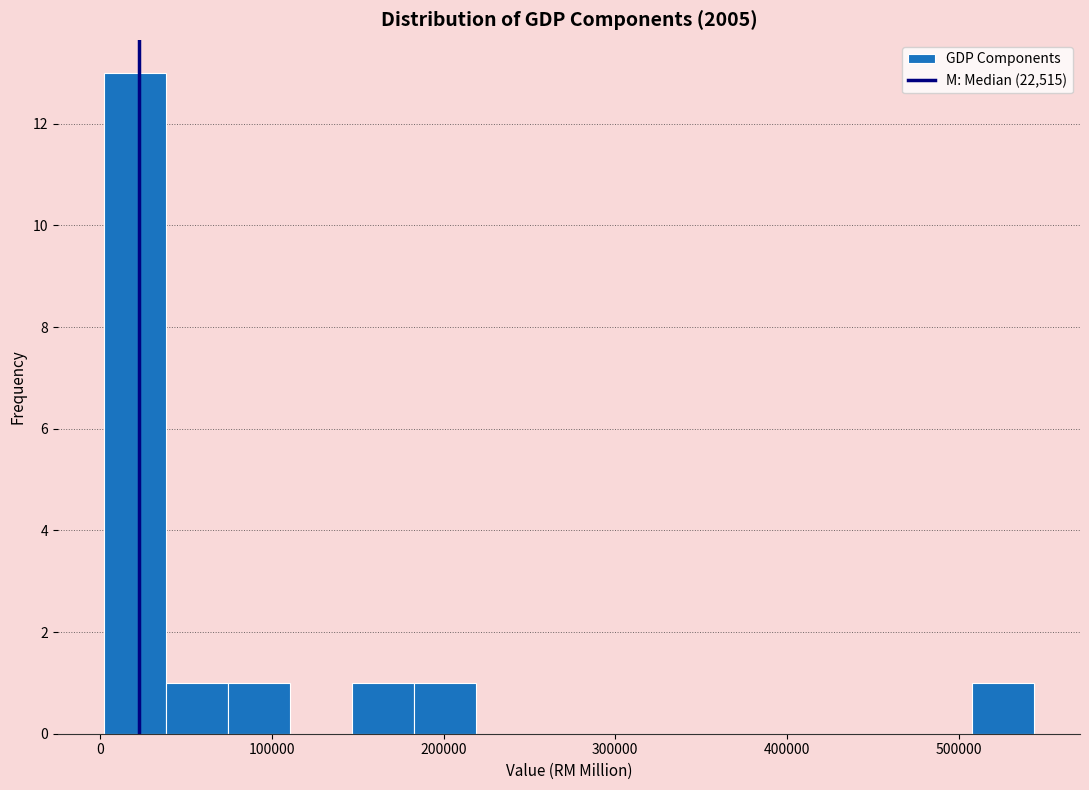

Around what value on the x-axis is the tallest bar? Give the approximate position of its centre, as read against the axis.

20000